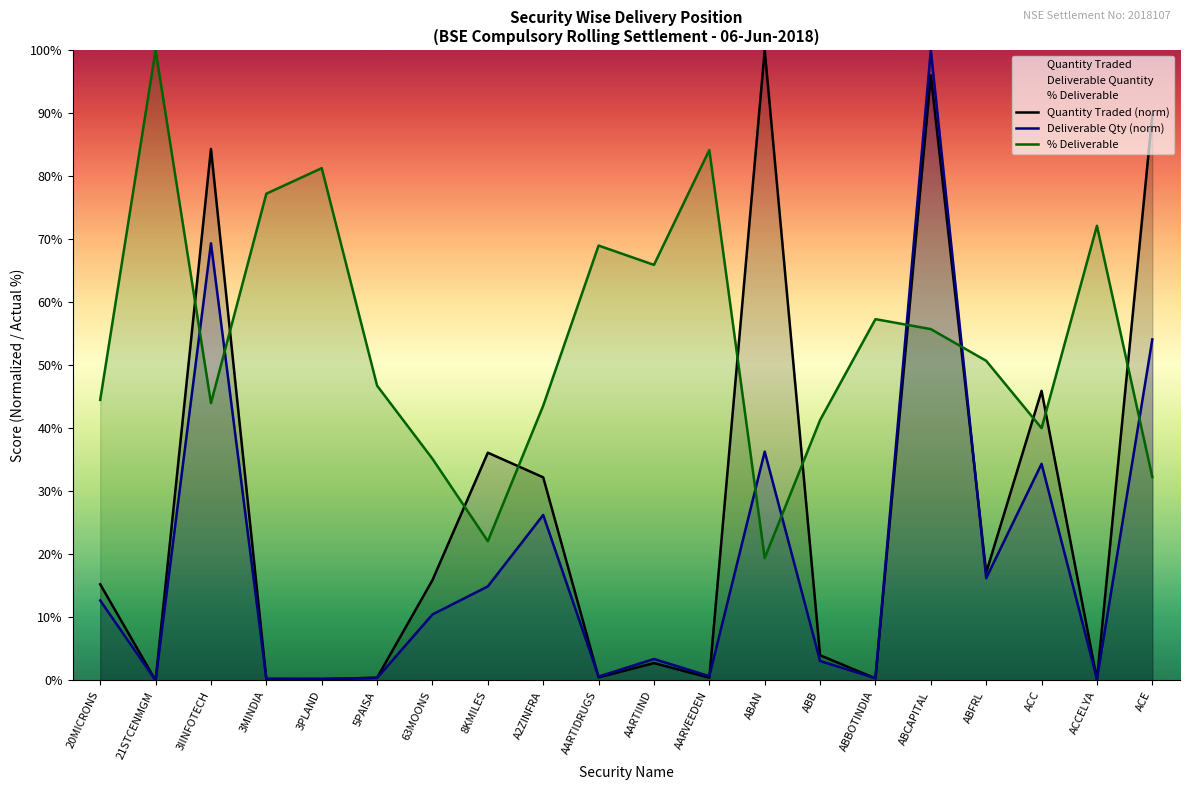

Where is the first local minimum for Quantity Traded (norm)?

21STCENMGM